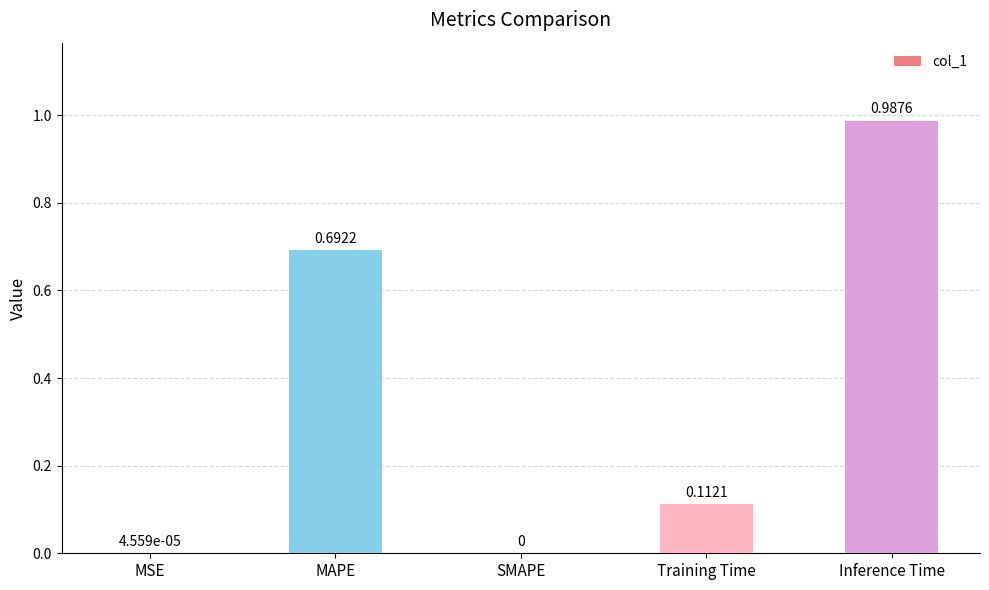

Which label corresponds to the largest value in the chart?

Inference Time